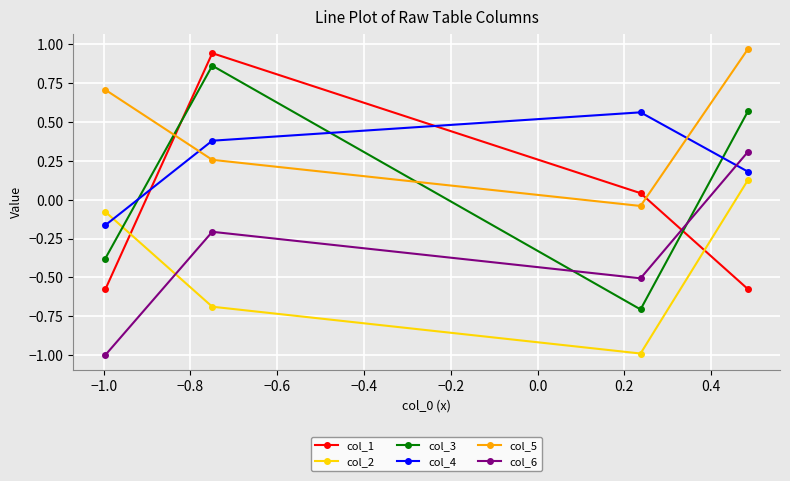

What is the value of the col_4 point at the 2nd from the left?

0.4